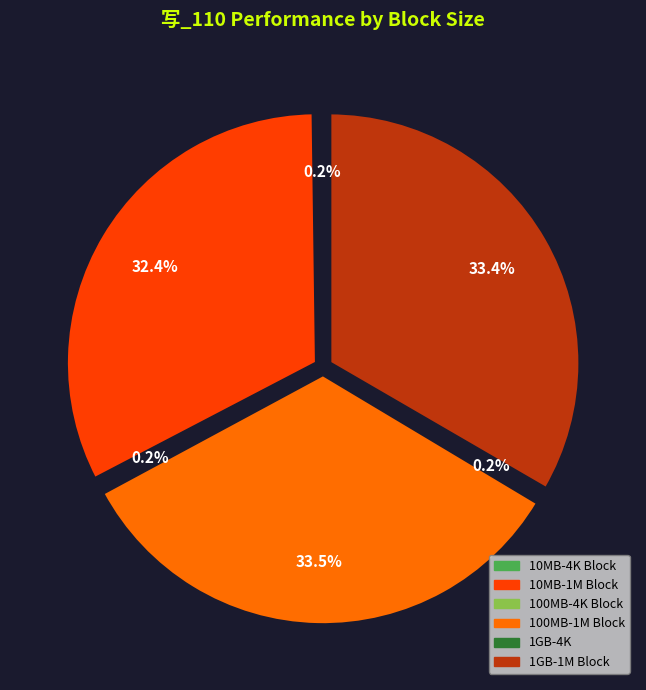

Combined, do 100MB-4K Block and 1GB-4K account for over 50%?

No